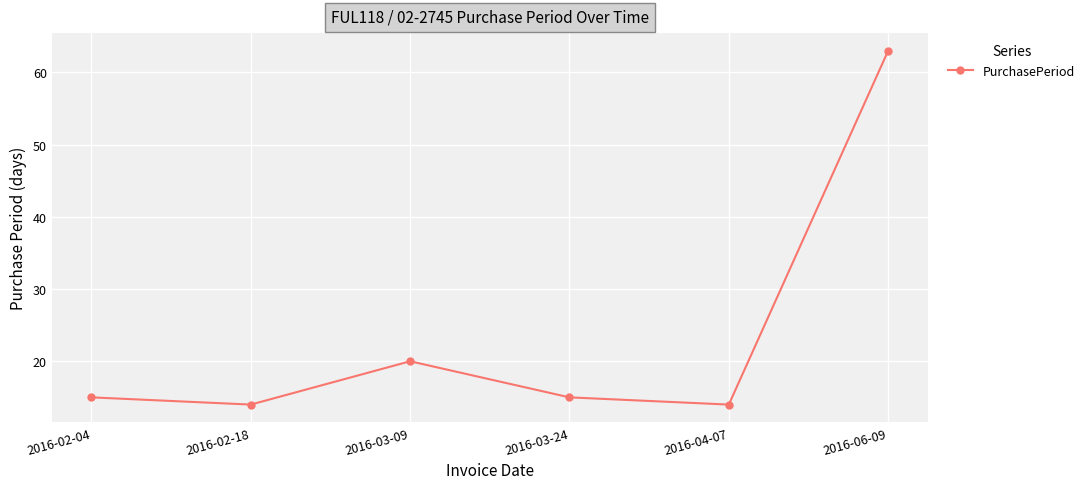

What is the value of the 6th point from the left?

63